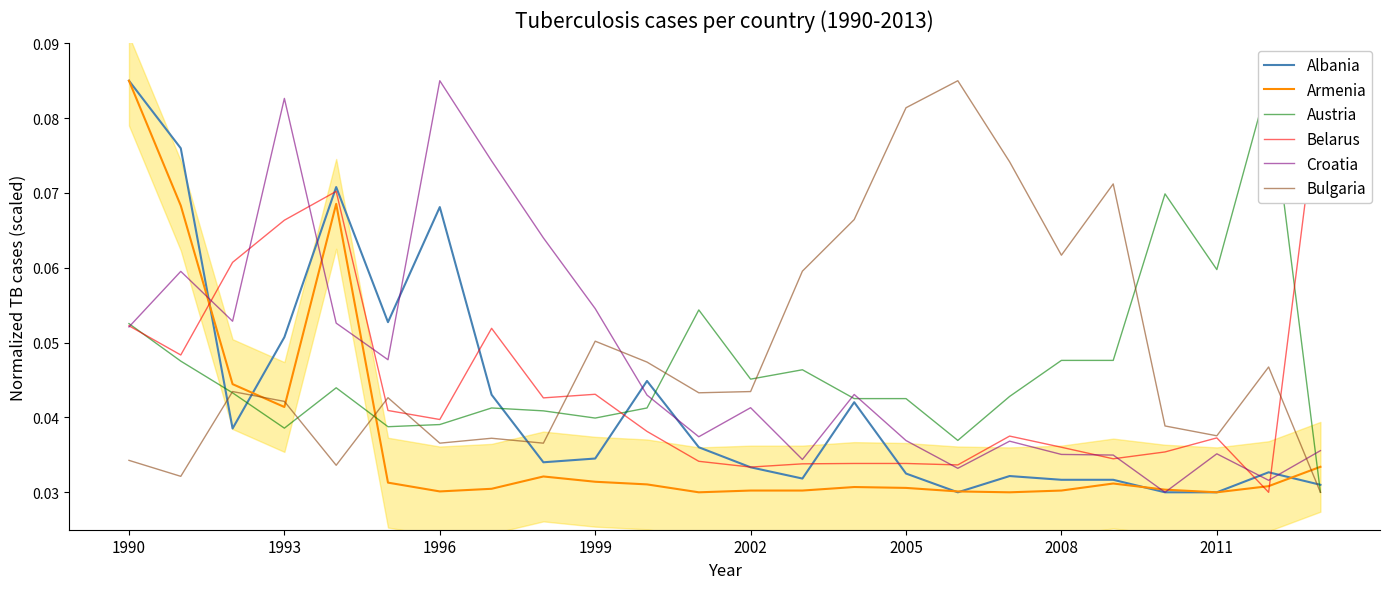

In Albania, how many points are higher than both neighbors (excluding endpoints)?

6